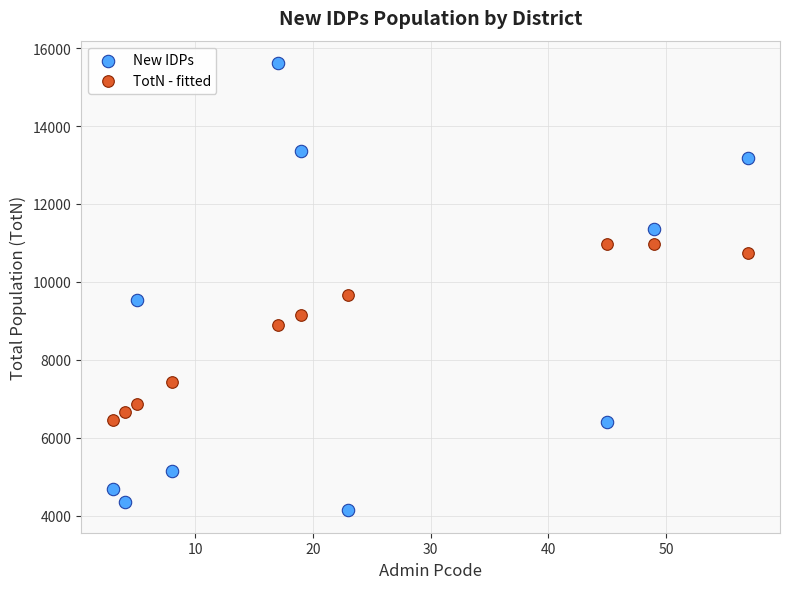

Which series contains the highest Y value?

New IDPs